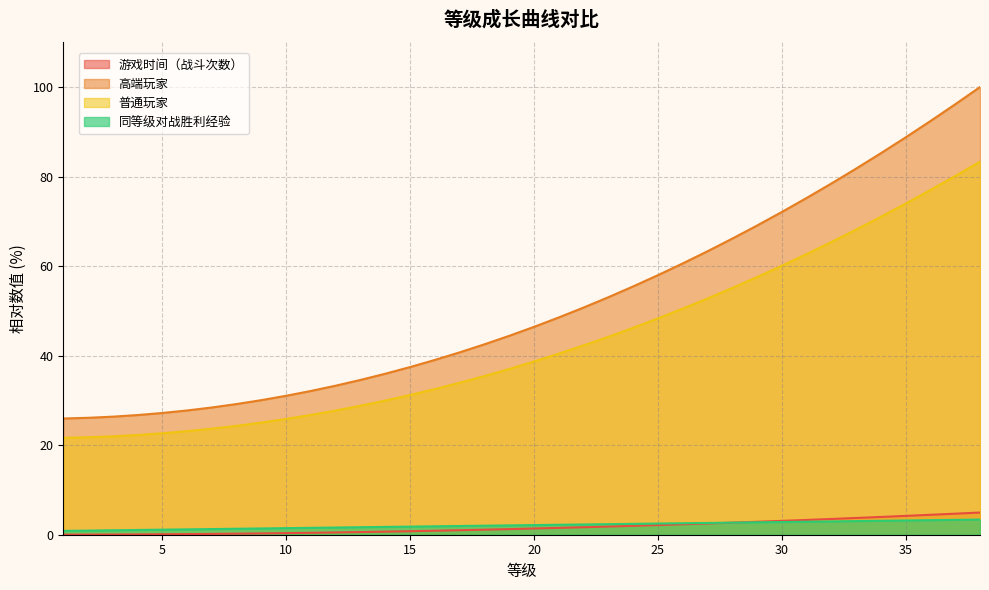

Is the value of 高端玩家 at 5 greater than the value of 游戏时间（战斗次数） at 20?

Yes